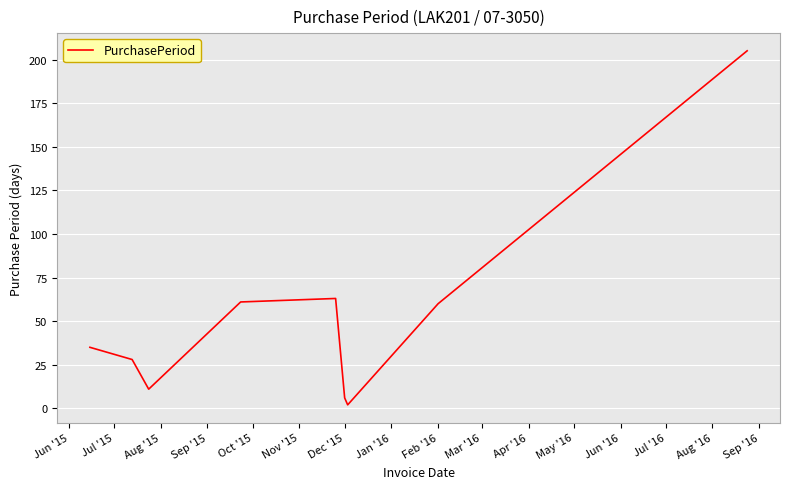

What is the maximum value shown in the chart?

205